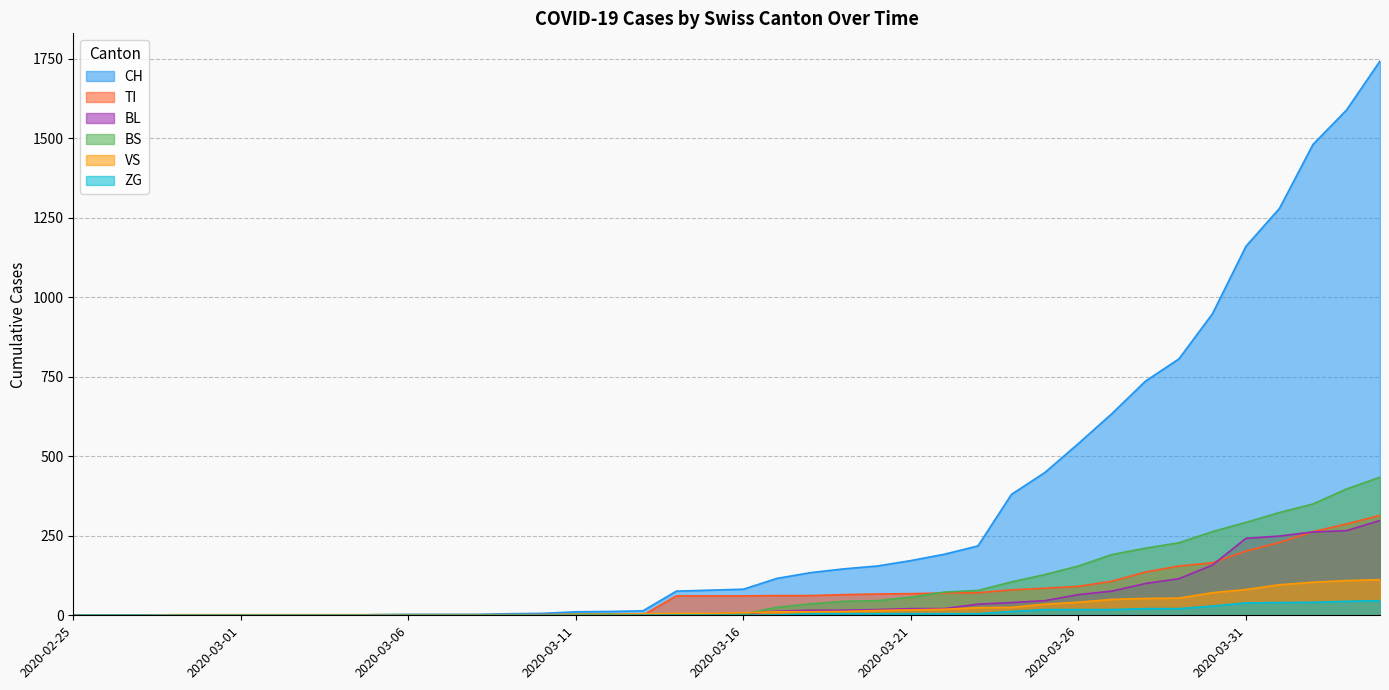

What is the average value of the BL series?

52